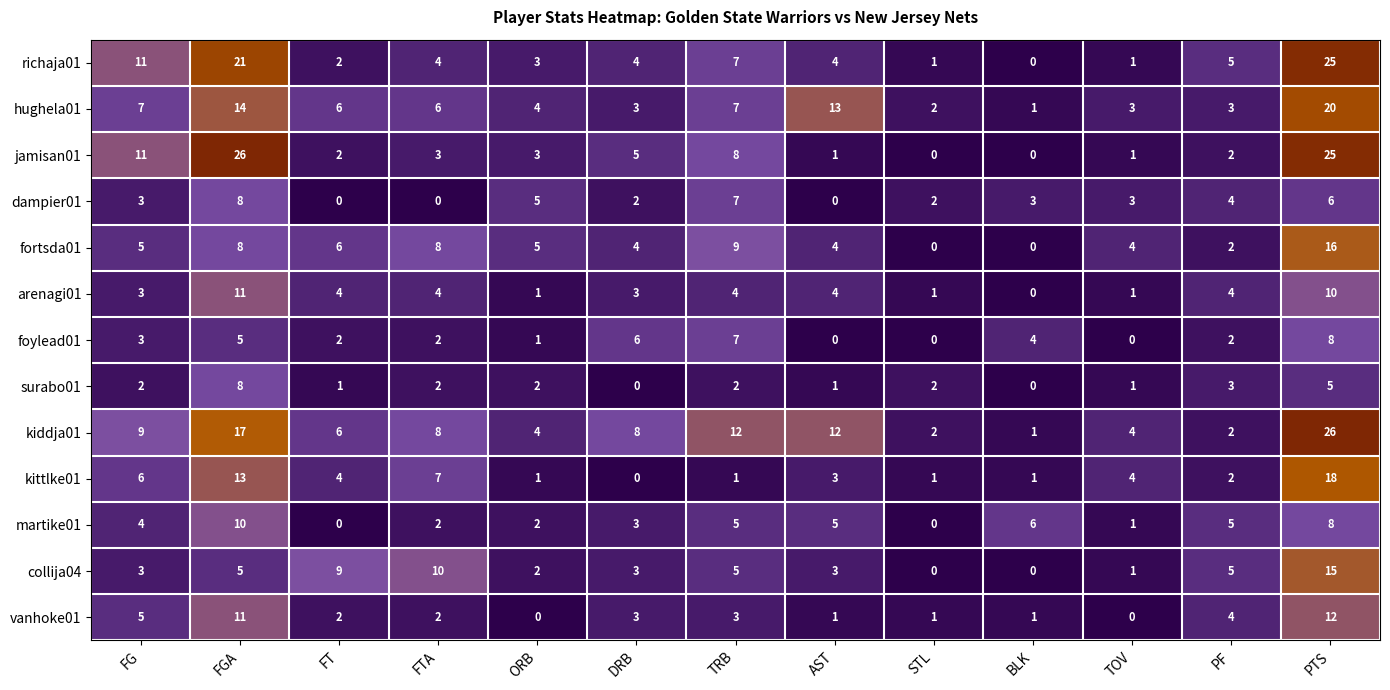

Which category has the highest value in the richaja01 series?

PTS